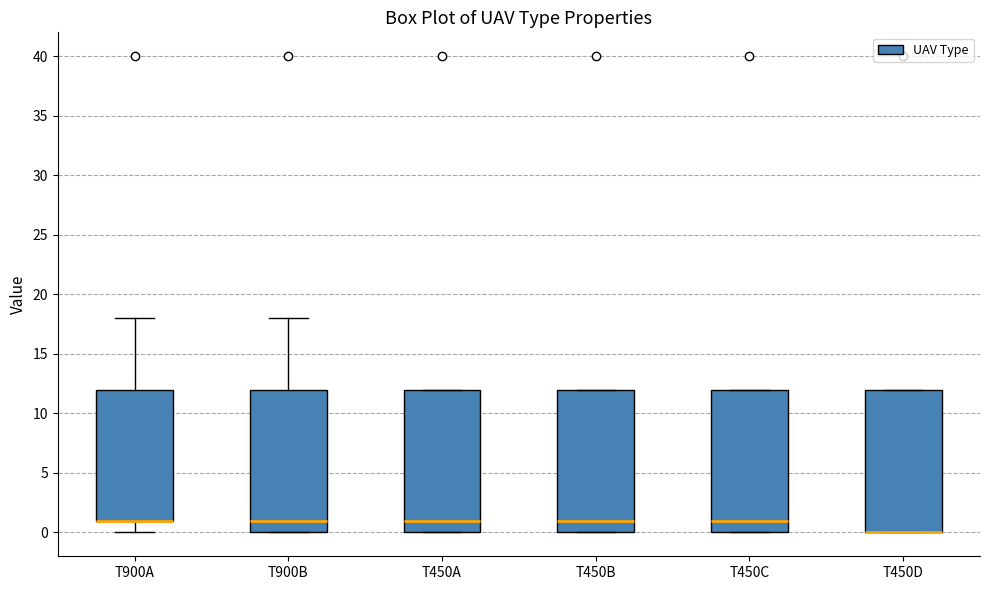

Where does the lower whisker of the box for T900A end on the y-axis? The values are not printed on the chart, so give them approximately, as read against the axis.

0